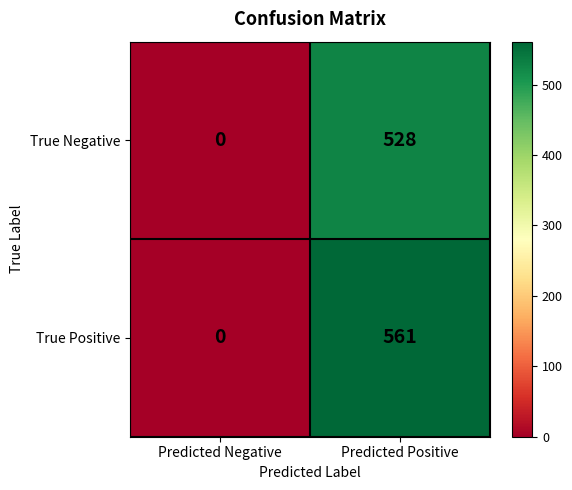

Which series has the widest spread of values?

True Positive